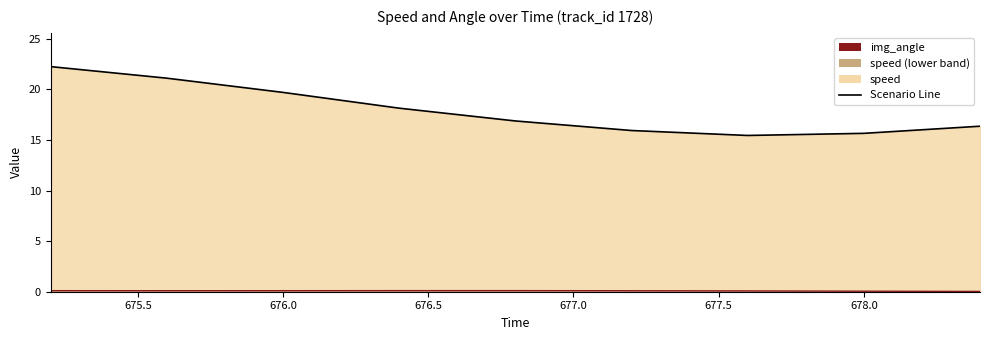

In img_angle, how many points are lower than both neighbors (excluding endpoints)?

1